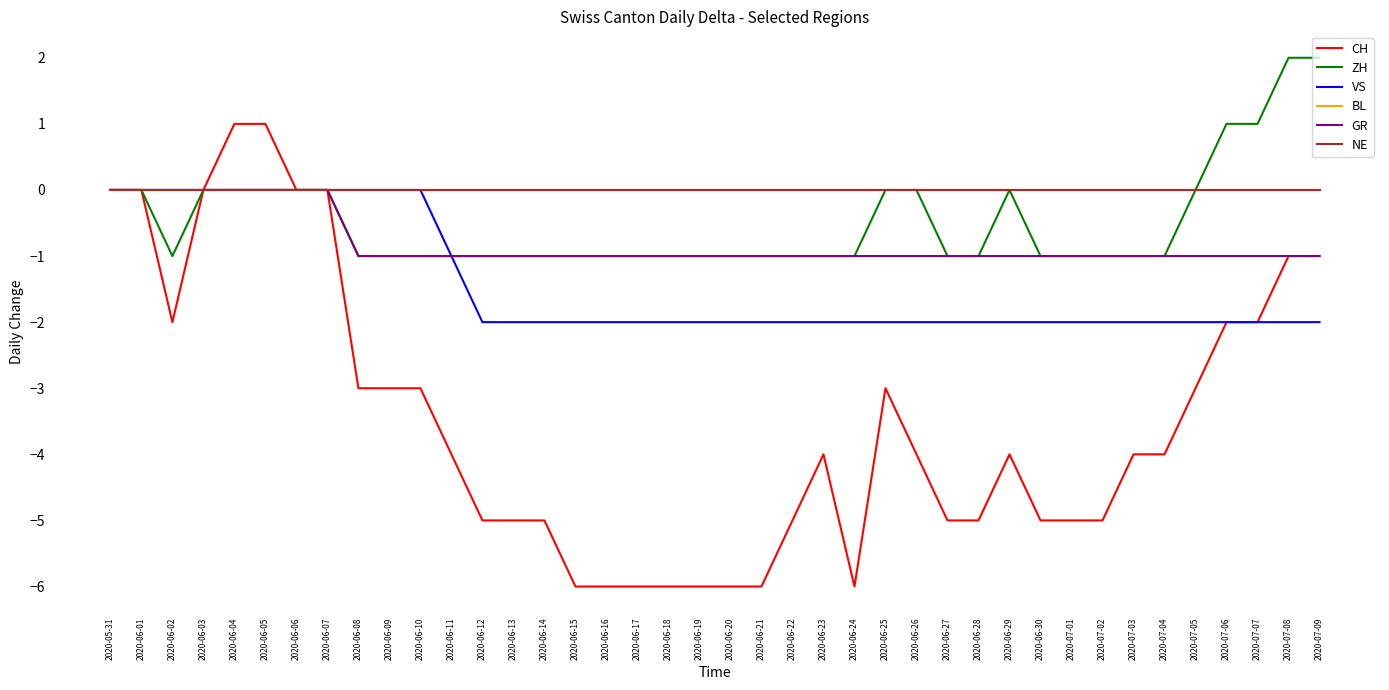

At which category does the chart reach its peak across all series?

2020-07-08